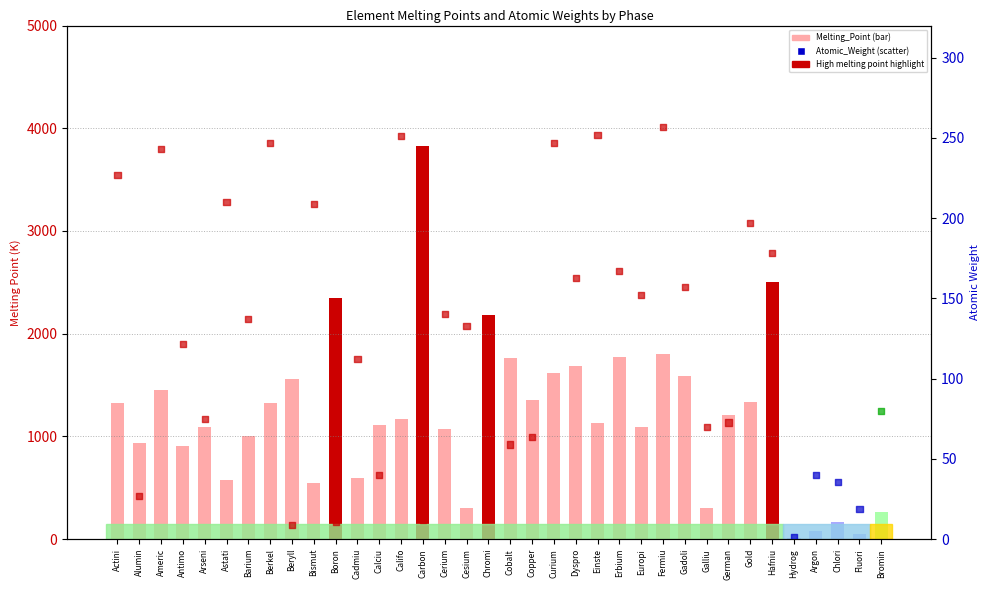

Is the value of Atomic_Weight at Galliu greater than the value of Melting_Point at Boron?

No